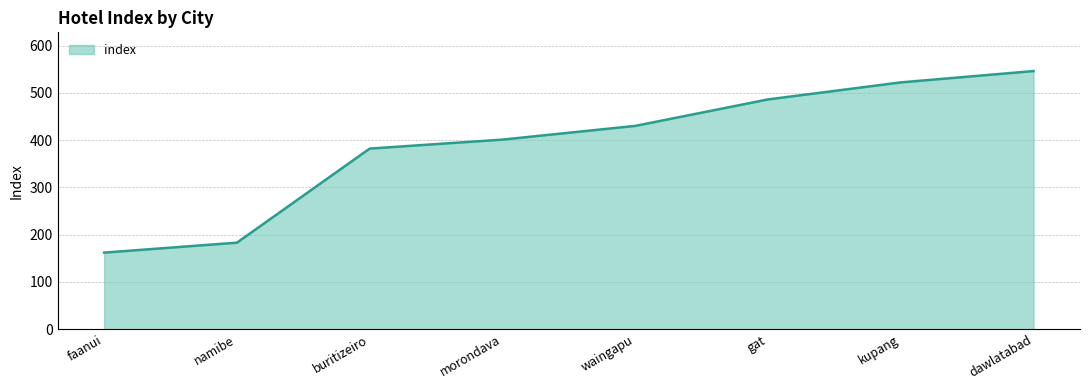

What is the change in value from faanui to waingapu?

+268